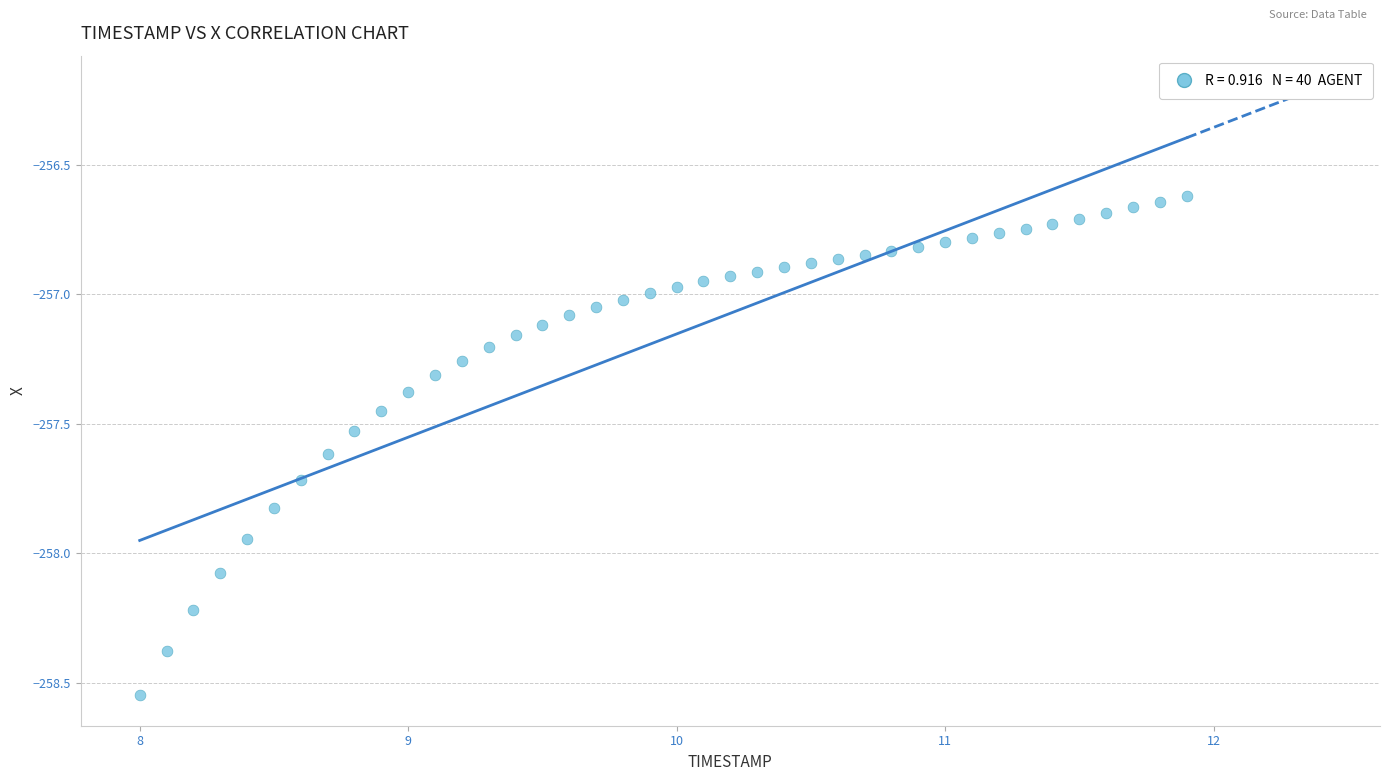

What is the range of Y values (max minus min)?

1.9